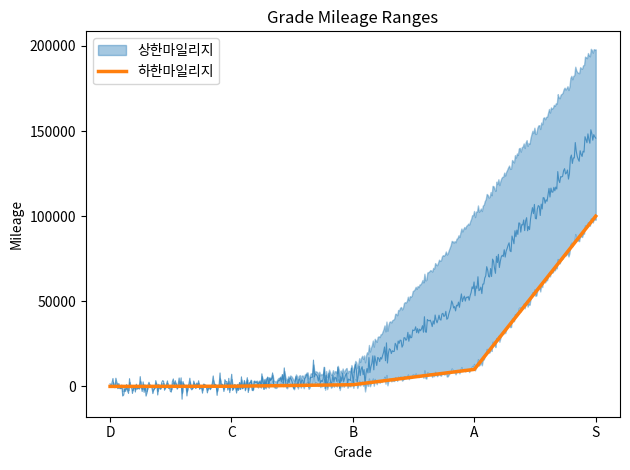

How many lines are shown in the chart?

1